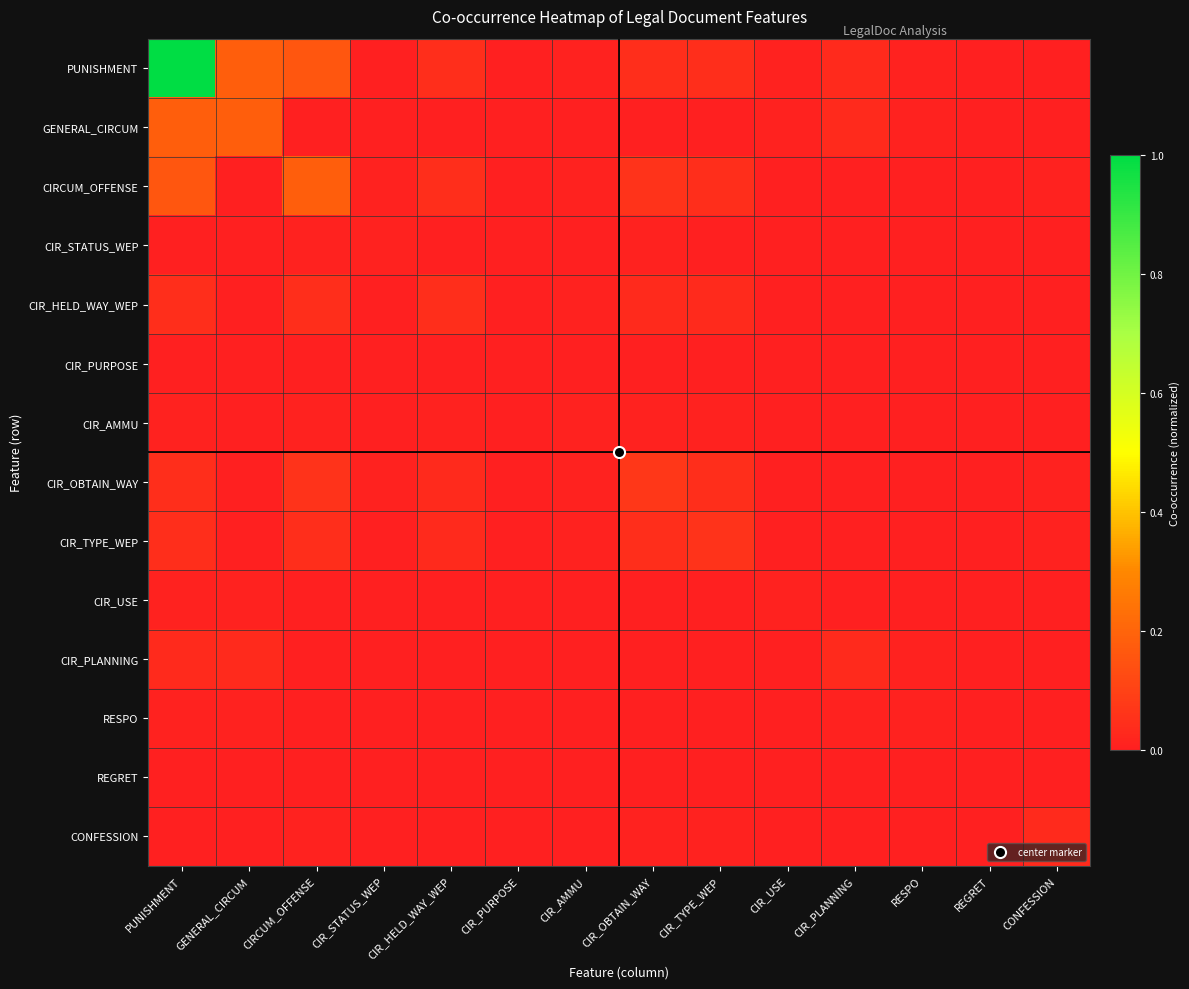

How many categories are shown in the chart?

14